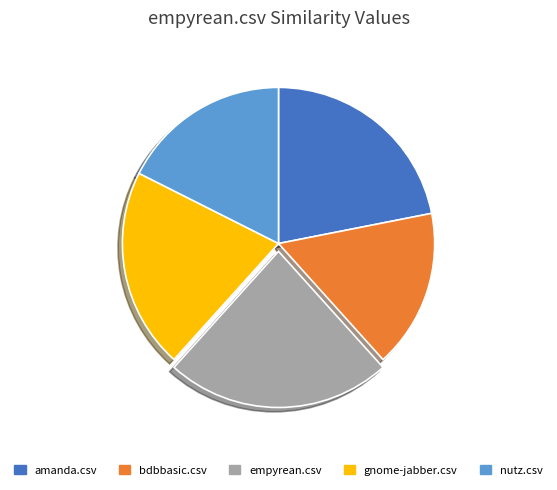

Rank the categories by value from lowest to highest.

bdbbasic.csv, nutz.csv, gnome-jabber.csv, amanda.csv, empyrean.csv